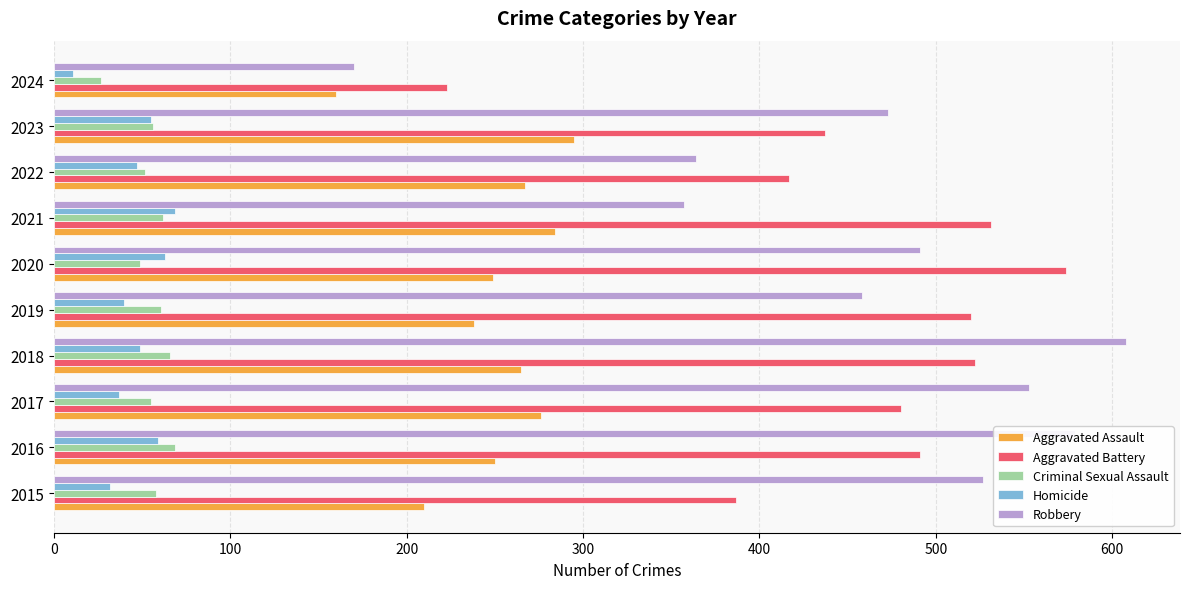

What is the difference between the second highest and second lowest values in the Aggravated Assault series?

74